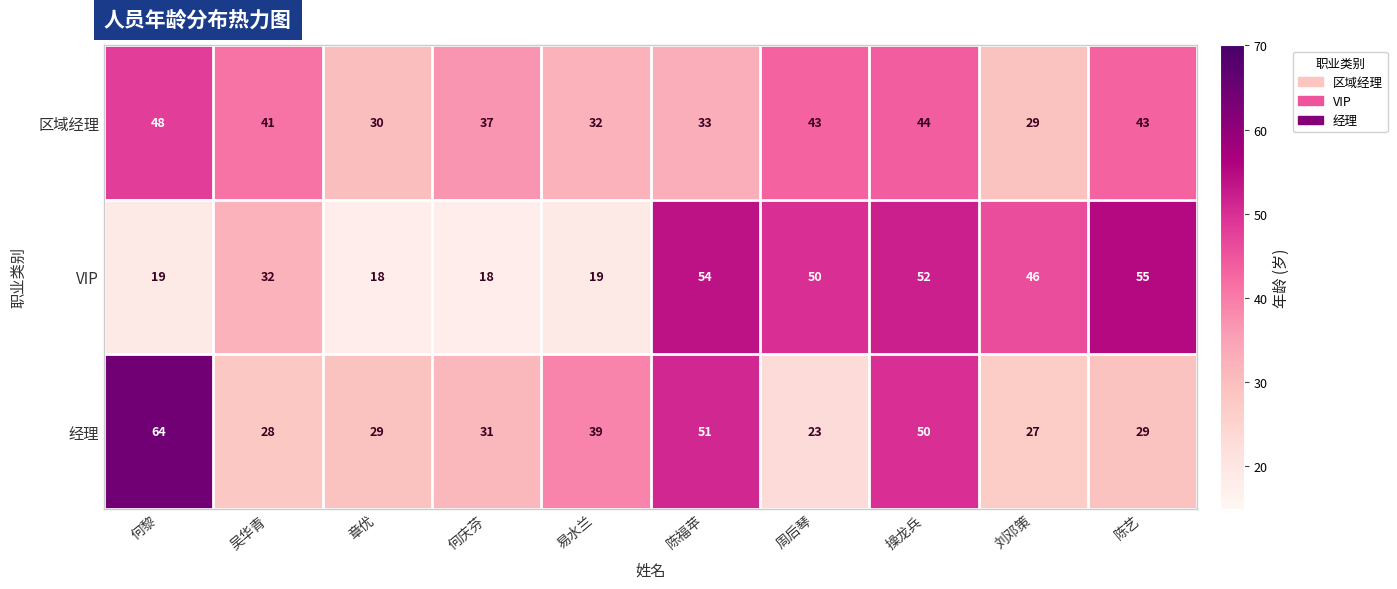

Reading left to right, extract all data points from this chart.

区域经理: 48	41	30	37	32	33	43	44	29	43
VIP: 19	32	18	18	19	54	50	52	46	55
经理: 64	28	29	31	39	51	23	50	27	29